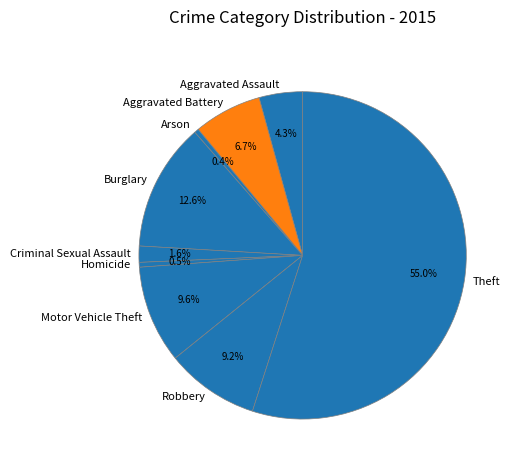

What is the total percentage of Motor Vehicle Theft and Homicide?

10.1%